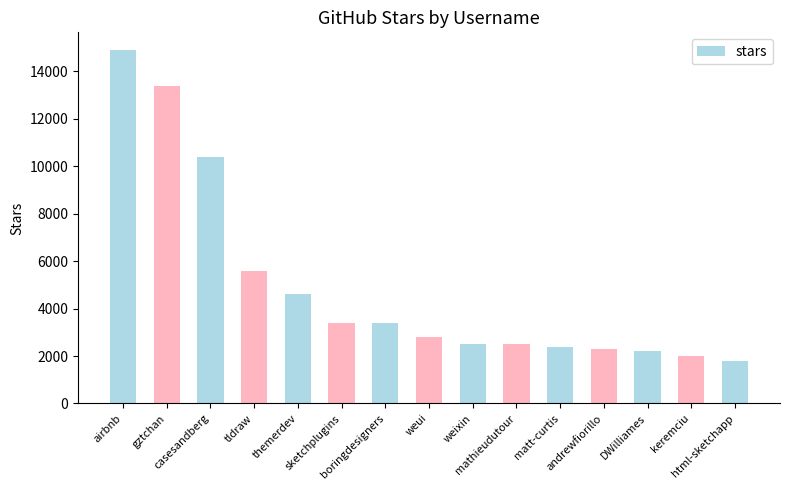

What is the difference between the values at keremciu and sketchplugins?

1400